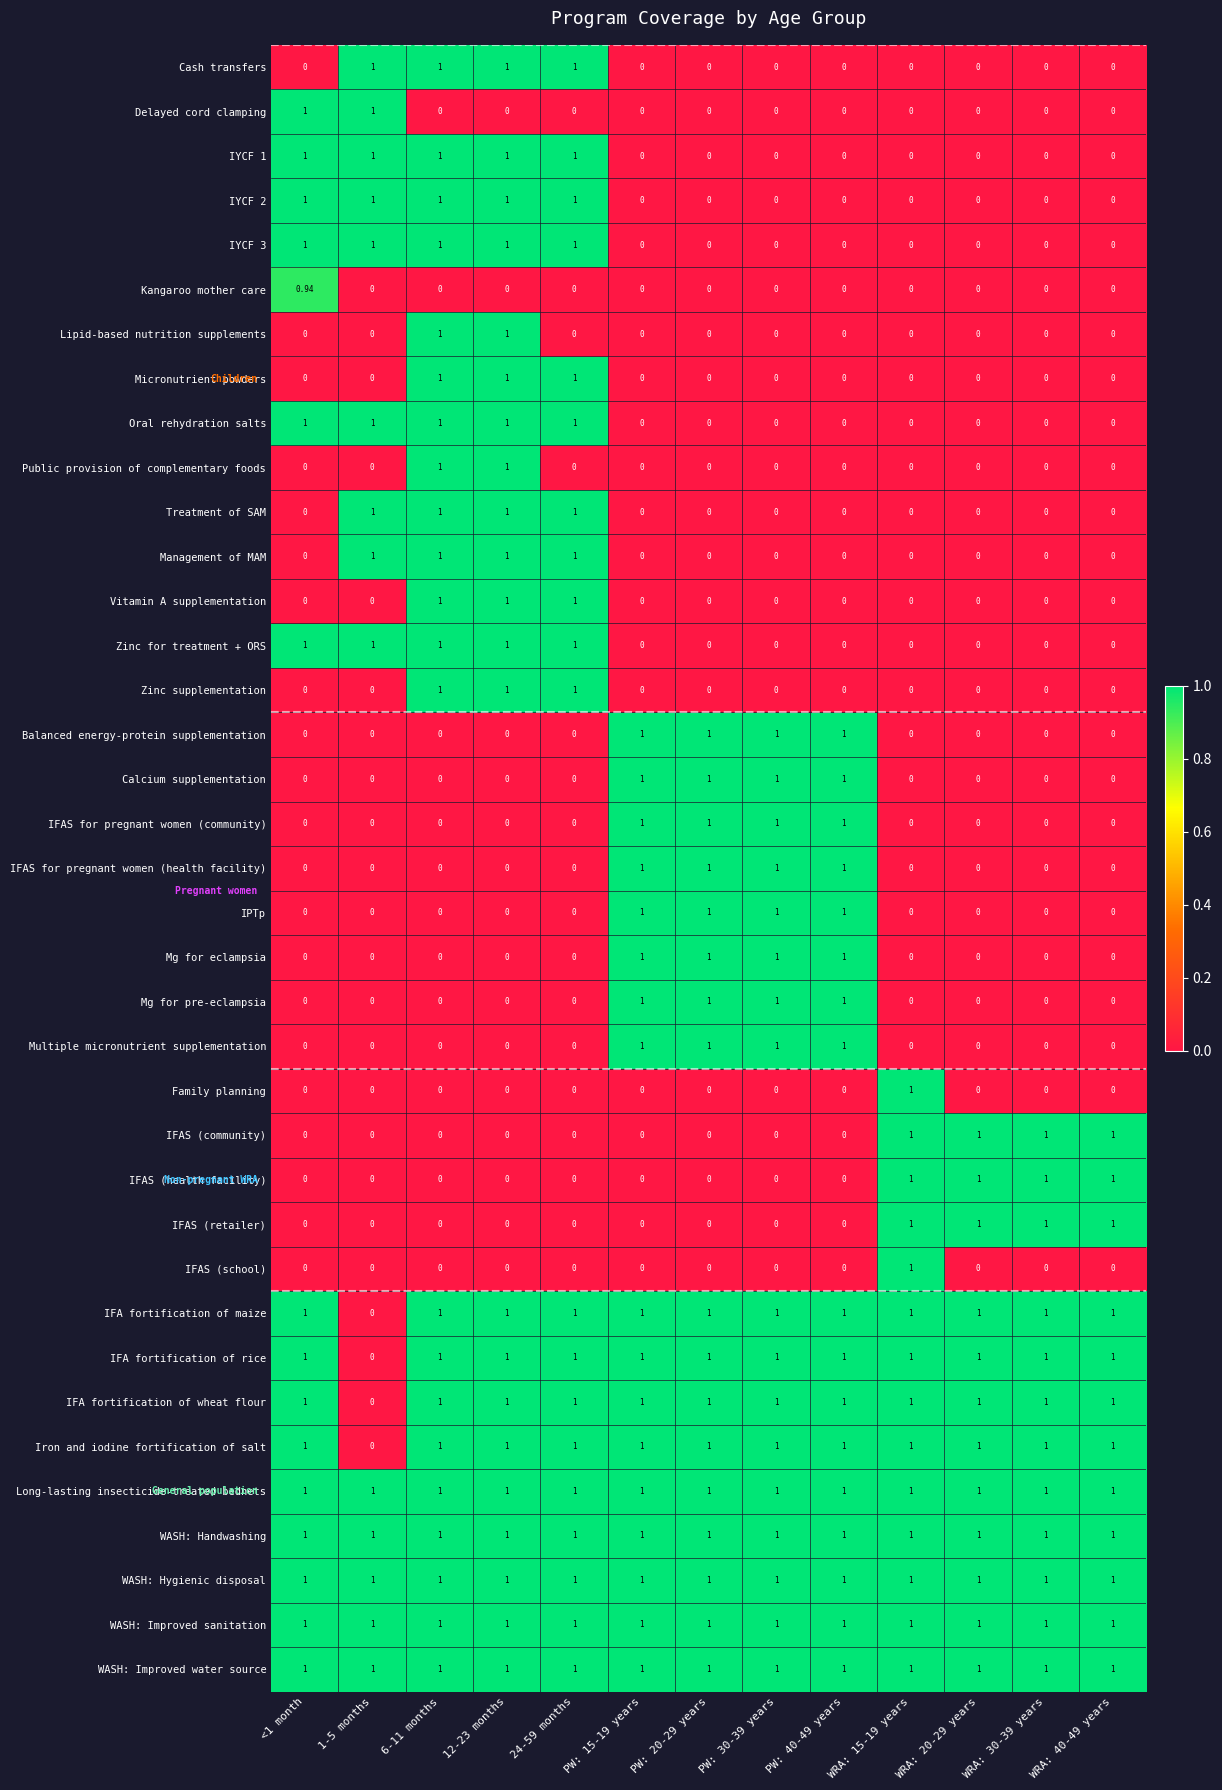

What is the difference between the highest and lowest values at 12-23 months?

1.0